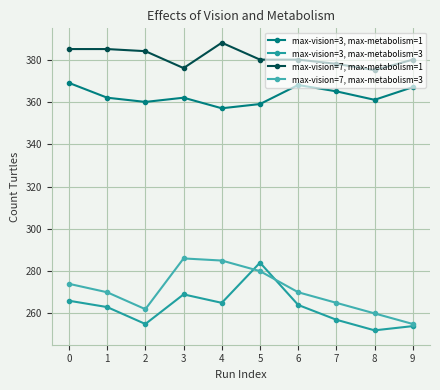

True or false: max-vision=7, max-metabolism=1 and max-vision=3, max-metabolism=1 cross at least once.

False